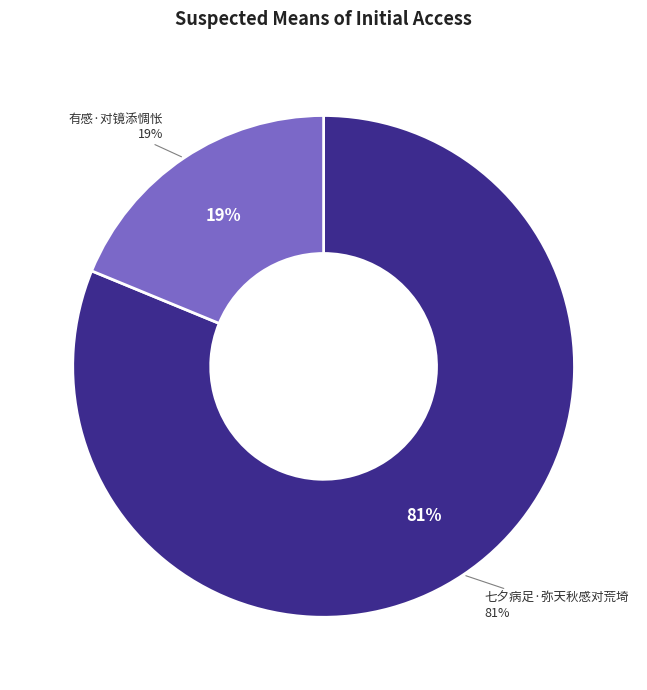

To the nearest percent, what is the difference between the largest and smallest slice percentages?

62%